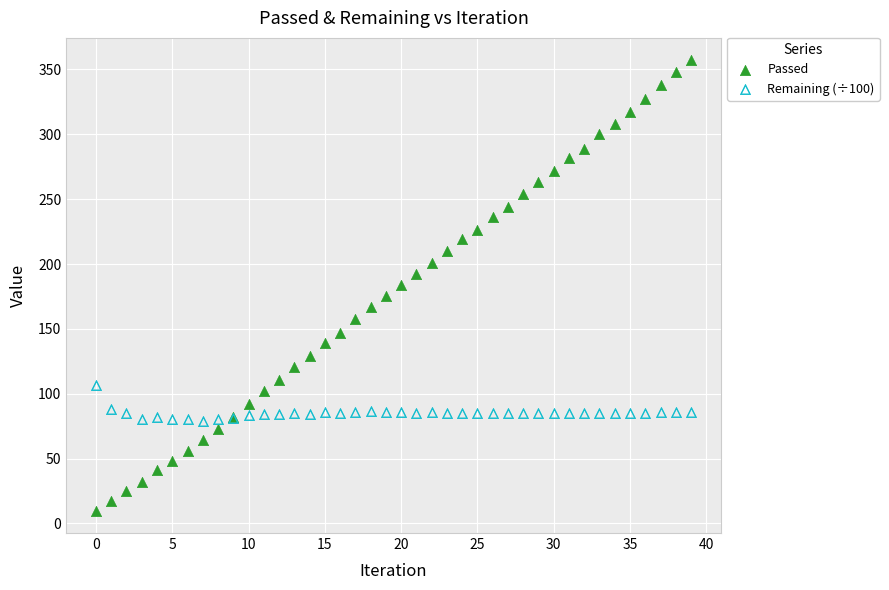

Which series reaches the maximum Y coordinate?

Passed